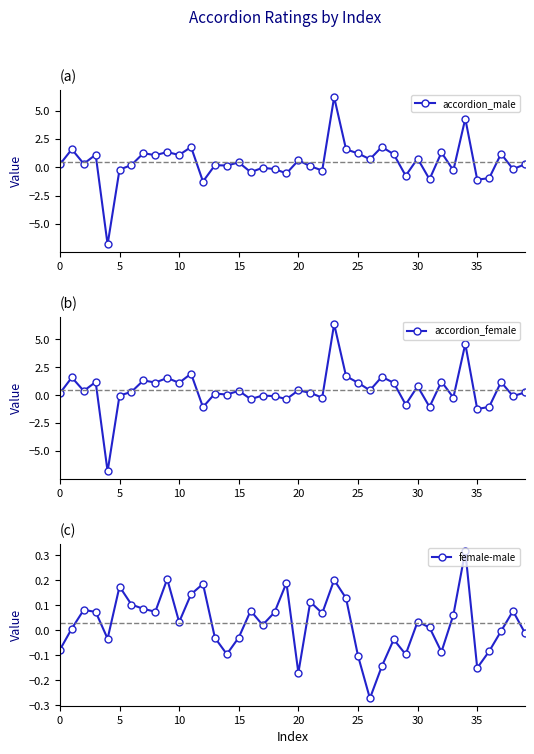

Reading left to right, extract all data points from this chart.

accordion_male: 0.3	1.6	0.3	1.1	-6.8	-0.2	0.2	1.2	1.1	1.3	1.1	1.8	-1.2	0.2	0.2	0.4	-0.4	-0.0	-0.2	-0.5	0.6	0.1	-0.3	6.2	1.6	1.2	0.7	1.8	1.2	-0.7	0.8	-1.1	1.3	-0.3	4.3	-1.1	-1.0	1.2	-0.2	0.3
accordion_female: 0.2	1.6	0.4	1.2	-6.8	-0.0	0.3	1.3	1.1	1.6	1.1	1.9	-1.1	0.2	0.1	0.4	-0.3	-0.0	-0.1	-0.3	0.4	0.2	-0.2	6.4	1.7	1.1	0.4	1.7	1.1	-0.8	0.8	-1.0	1.2	-0.2	4.6	-1.2	-1.0	1.2	-0.1	0.3
female-male: -0.1	0.0	0.1	0.1	-0.0	0.2	0.1	0.1	0.1	0.2	0.0	0.1	0.2	-0.0	-0.1	-0.0	0.1	0.0	0.1	0.2	-0.2	0.1	0.1	0.2	0.1	-0.1	-0.3	-0.1	-0.0	-0.1	0.0	0.0	-0.1	0.1	0.3	-0.2	-0.1	-0.0	0.1	-0.0